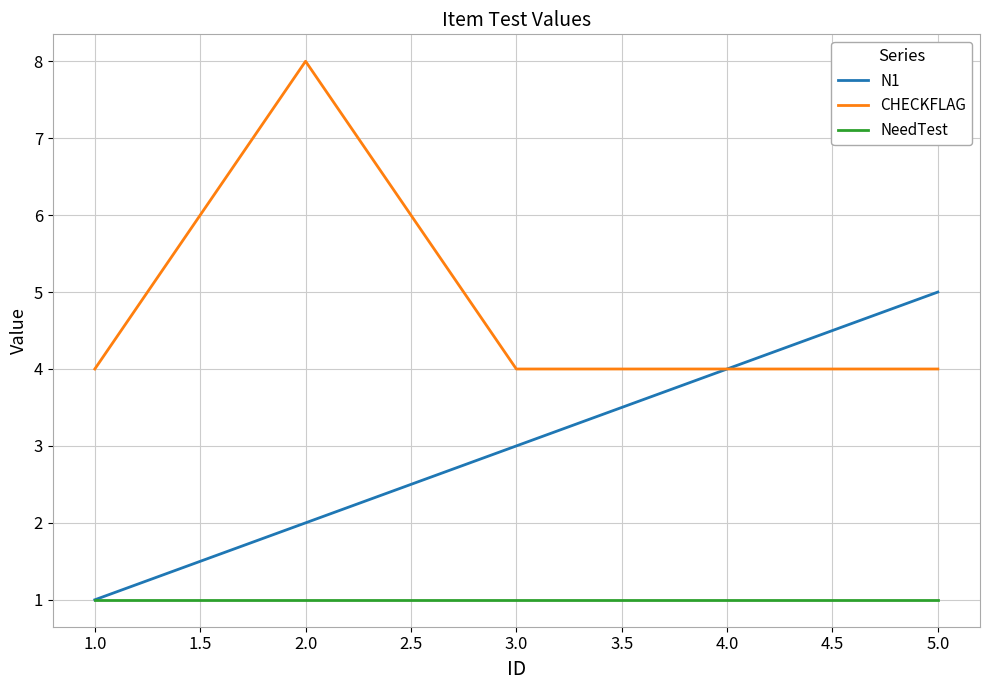

At how many categories does at least one series exceed 7?

1